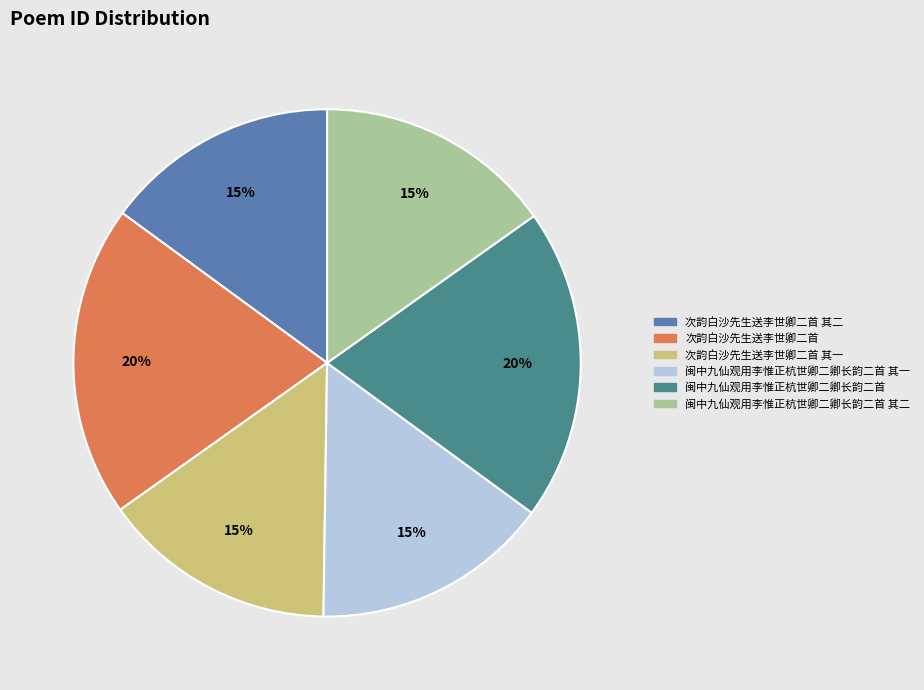

What percentage is the 闽中九仙观用李惟正杭世卿二卿长韵二首 其一 slice, to the nearest percent?

15%